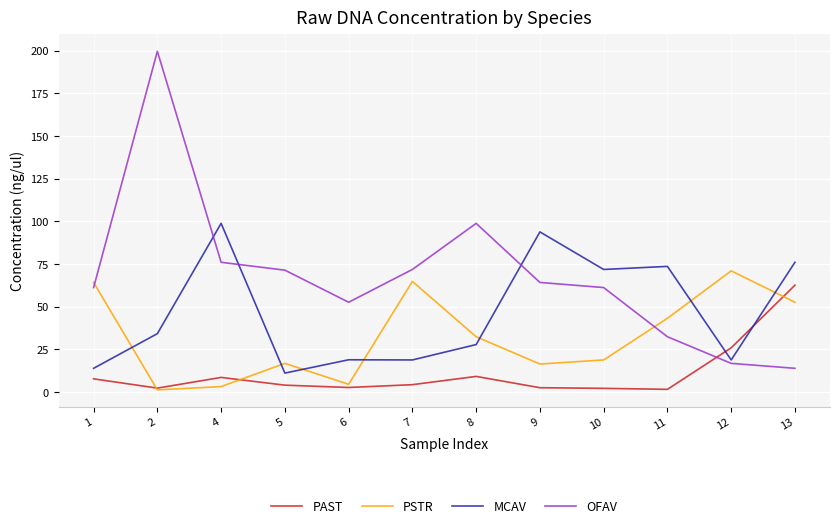

The value of PSTR at 12 is 71.0. True or false?

True